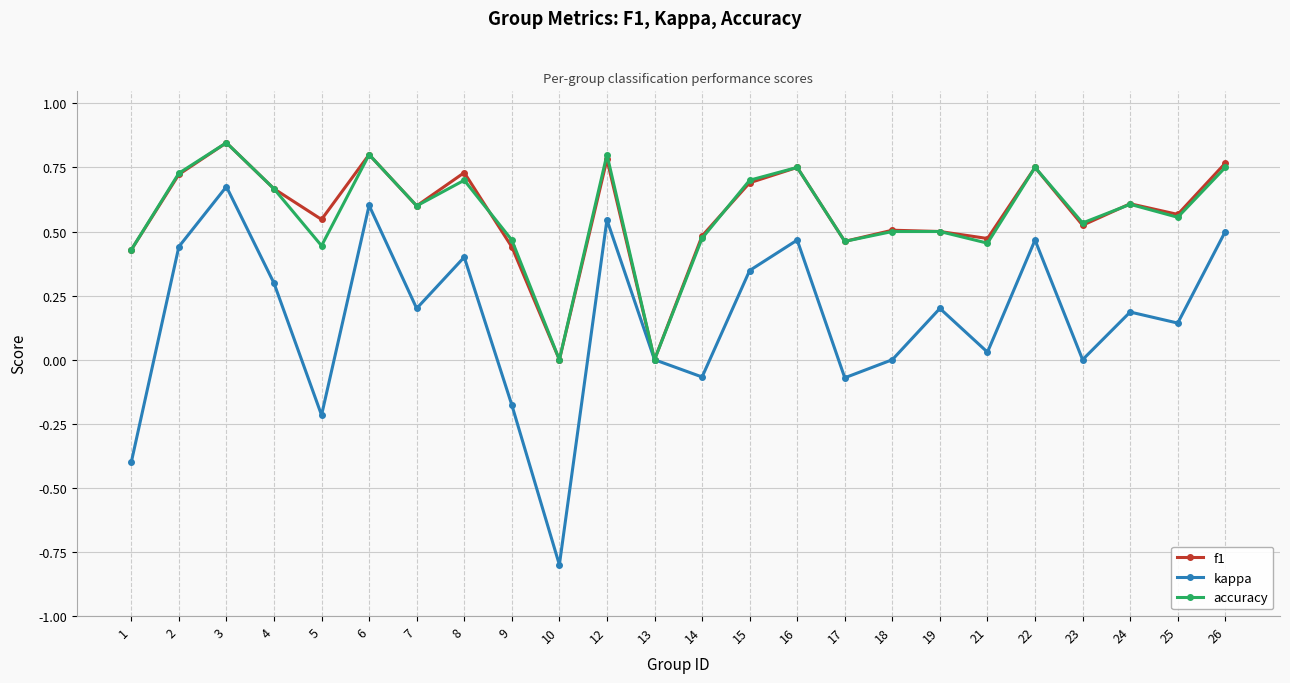

The accuracy series shows 0.5 at 19. True or false?

True